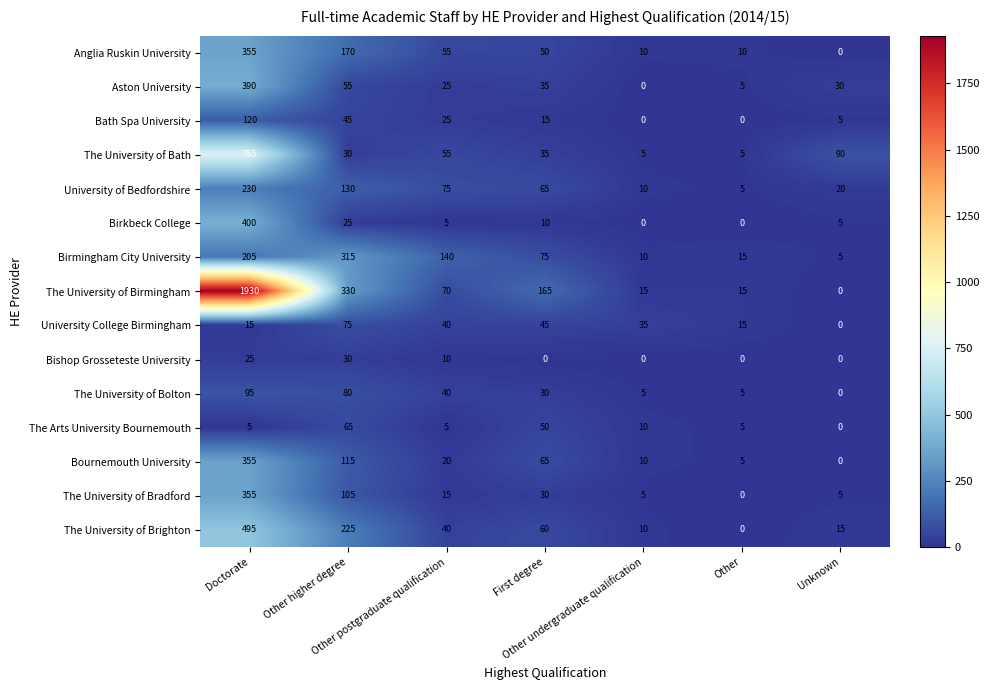

What is the greatest value displayed?

1930